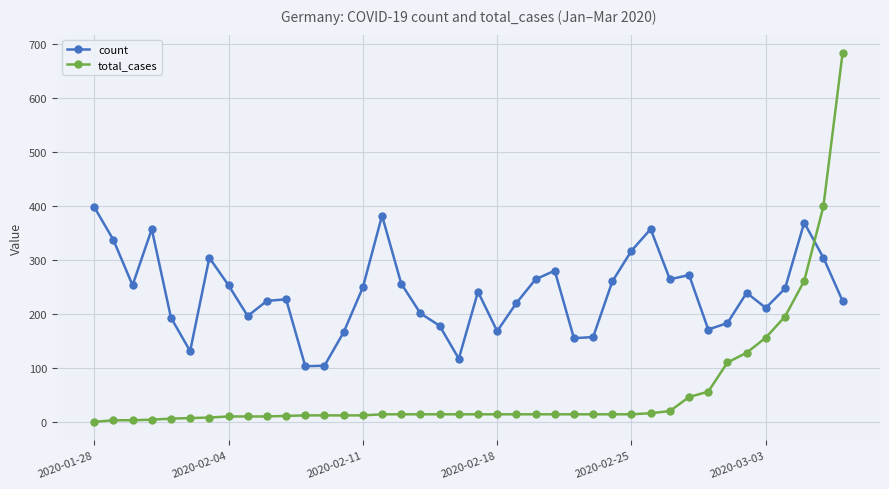

What is the difference between the maximum and minimum values in the total_cases series?

683